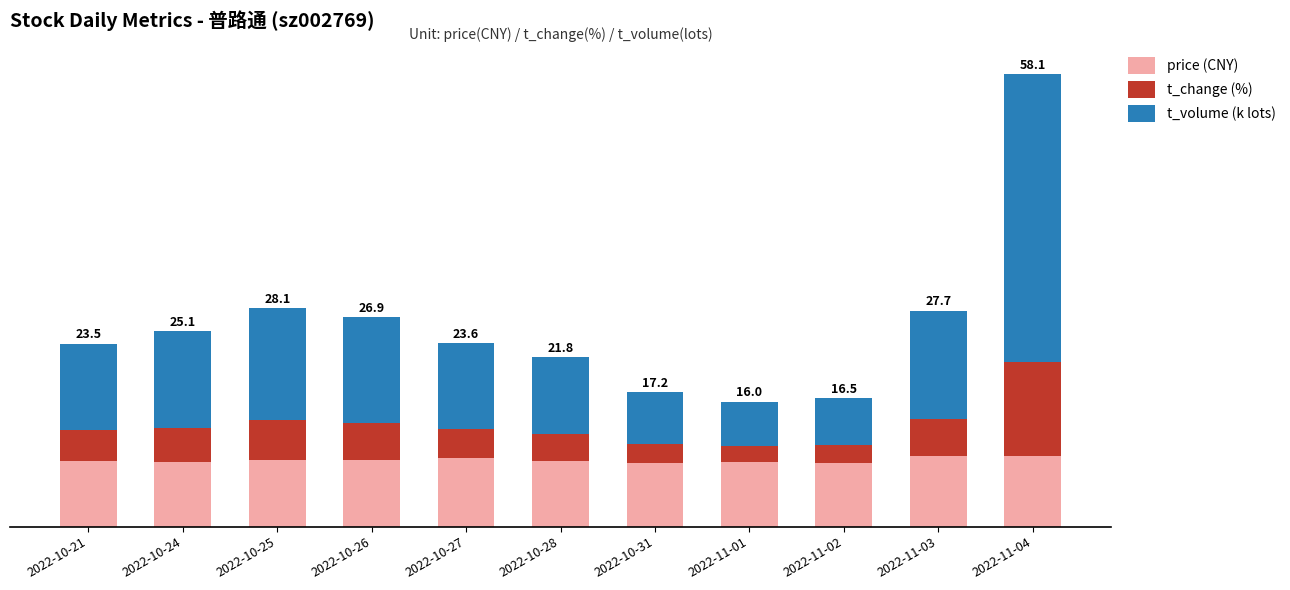

What are all the series names shown in the legend?

price (CNY), t_change (%), t_volume (k lots)